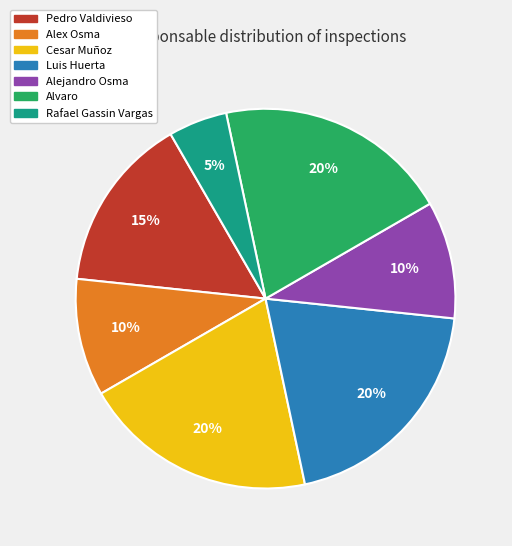

Is it true that Alvaro is 9% of the pie?

False